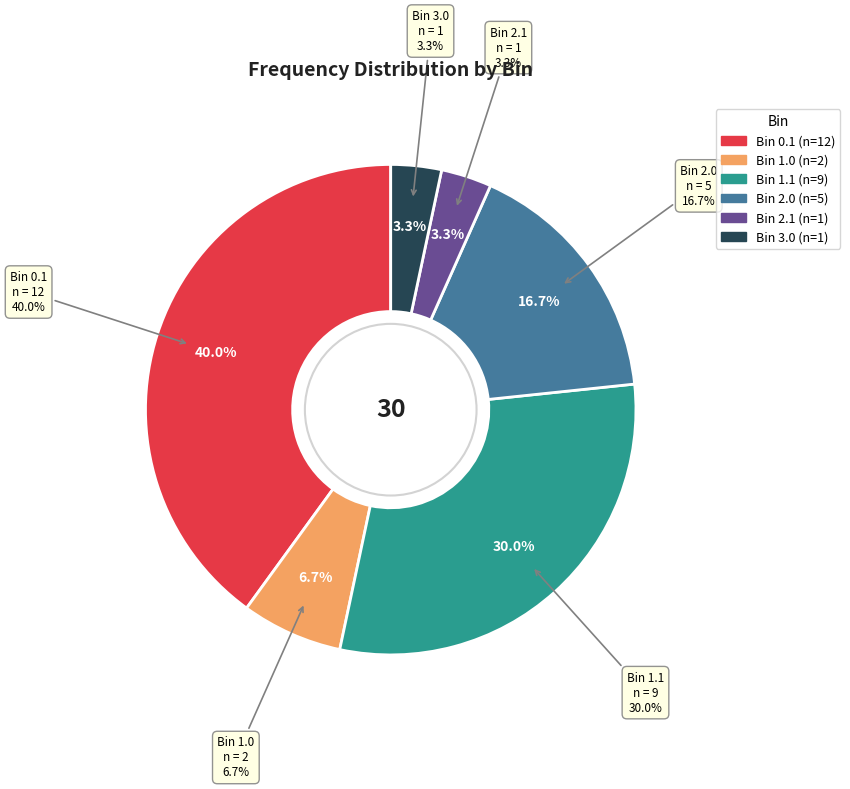

Is 3.0 the majority of the pie?

No